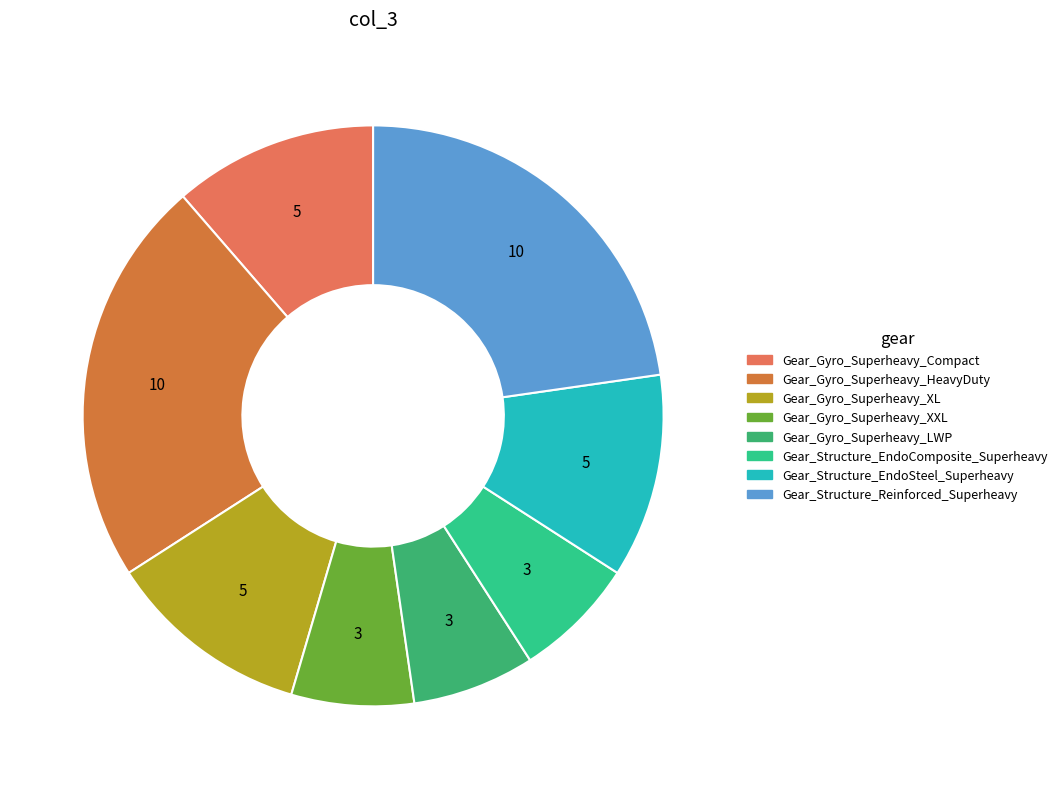

Combined, do Gear_Gyro_Superheavy_XL and Gear_Structure_Reinforced_Superheavy account for over 50%?

No